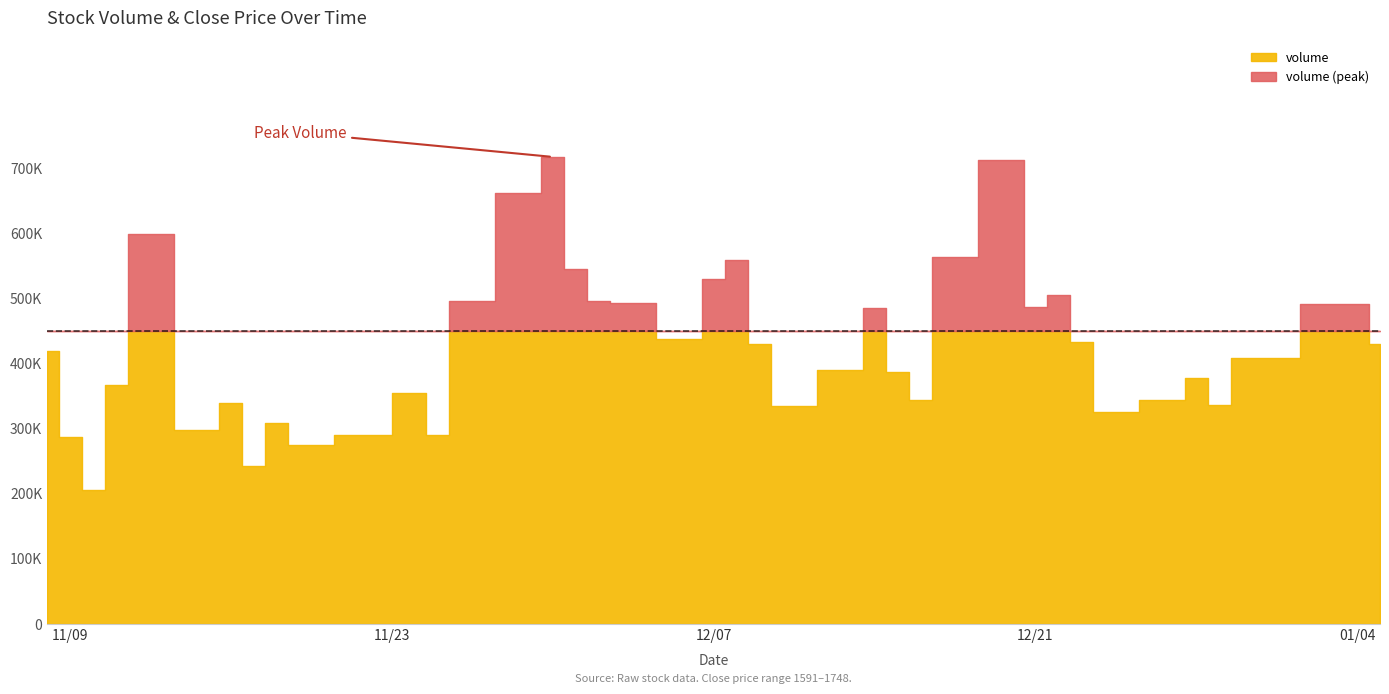

The value of close at 2021-11-15 is 1732. True or false?

True